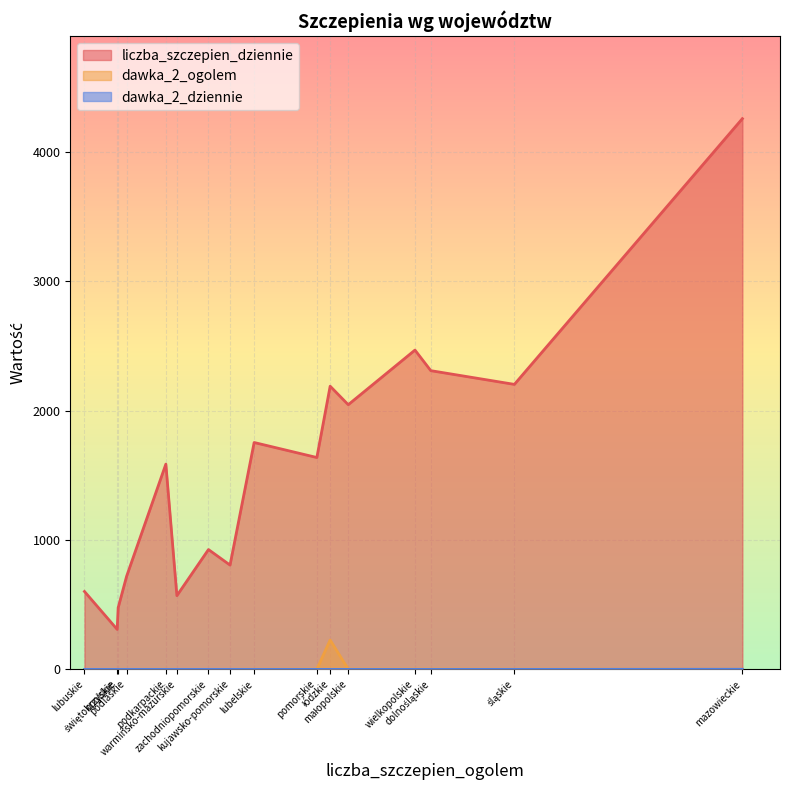

Which series has the largest range (max minus min)?

liczba_szczepien_dziennie